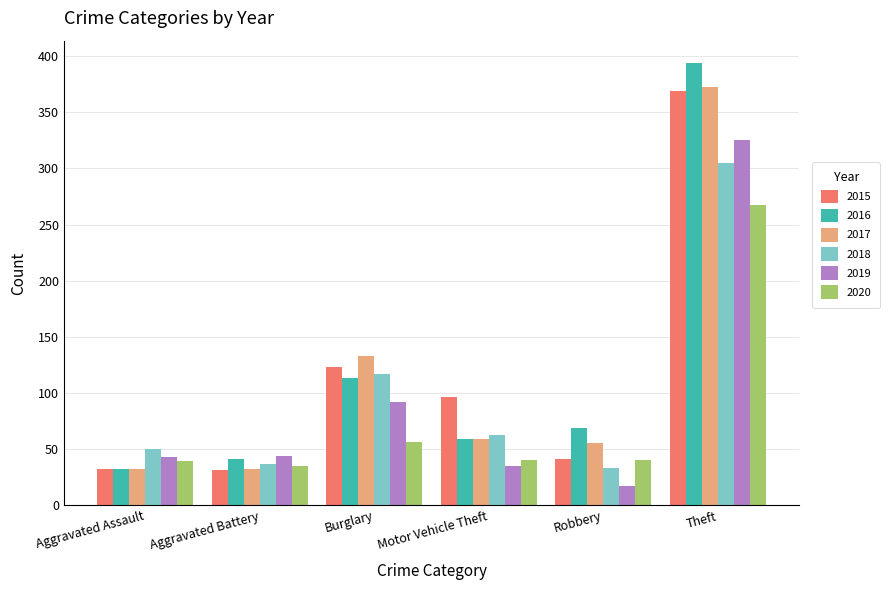

Where is 2016 nearest to the value 213?

Burglary